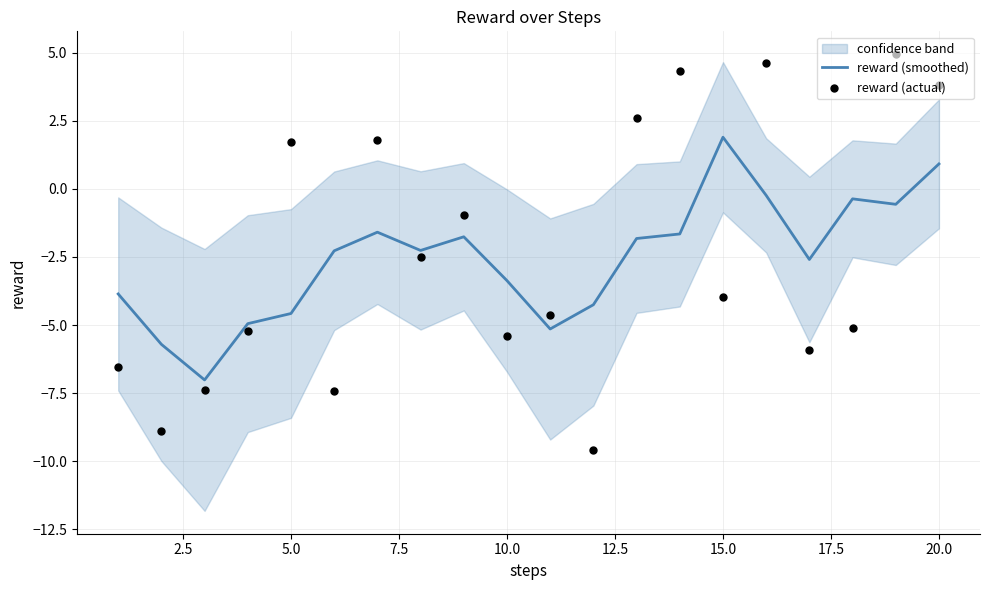

What is the total value across all series at 7.5?

-10.2